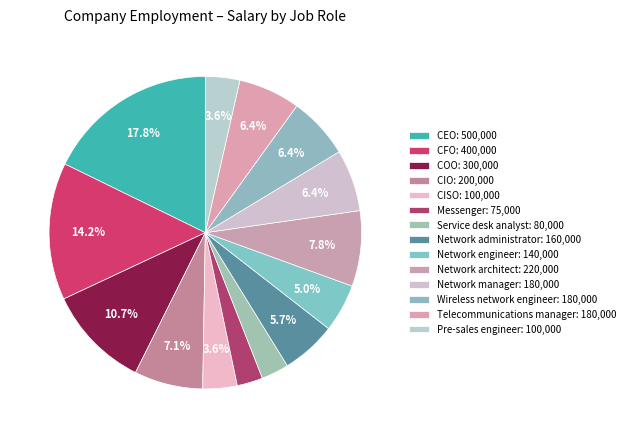

Rank the categories by value from highest to lowest.

CEO, CFO, COO, Network architect, CIO, Network manager, Wireless network engineer, Telecommunications manager, Network administrator, Network engineer, CISO, Pre-sales engineer, Service desk analyst, Messenger